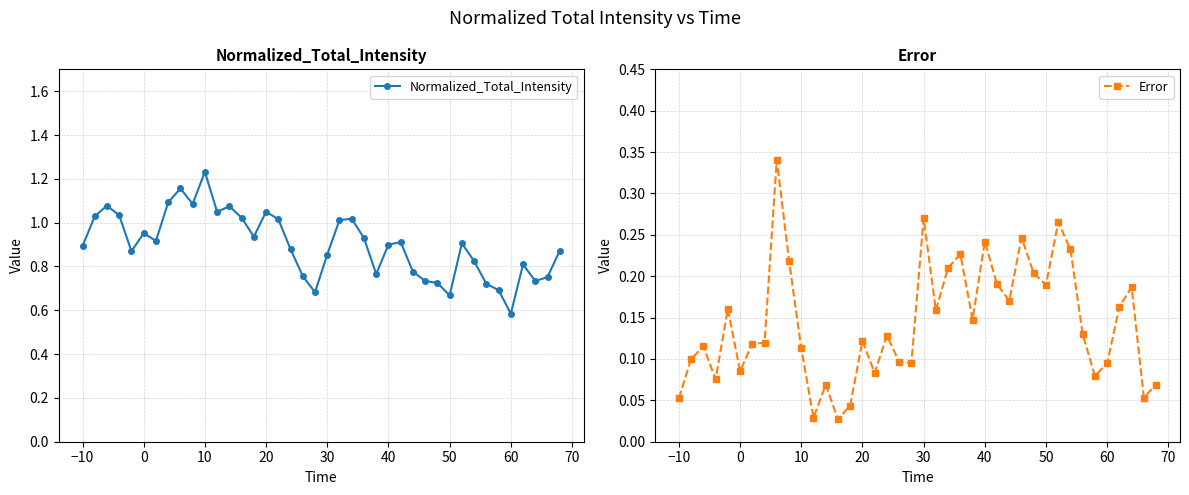

True or false: Normalized_Total_Intensity has more than 1 points higher than both neighbors.

True